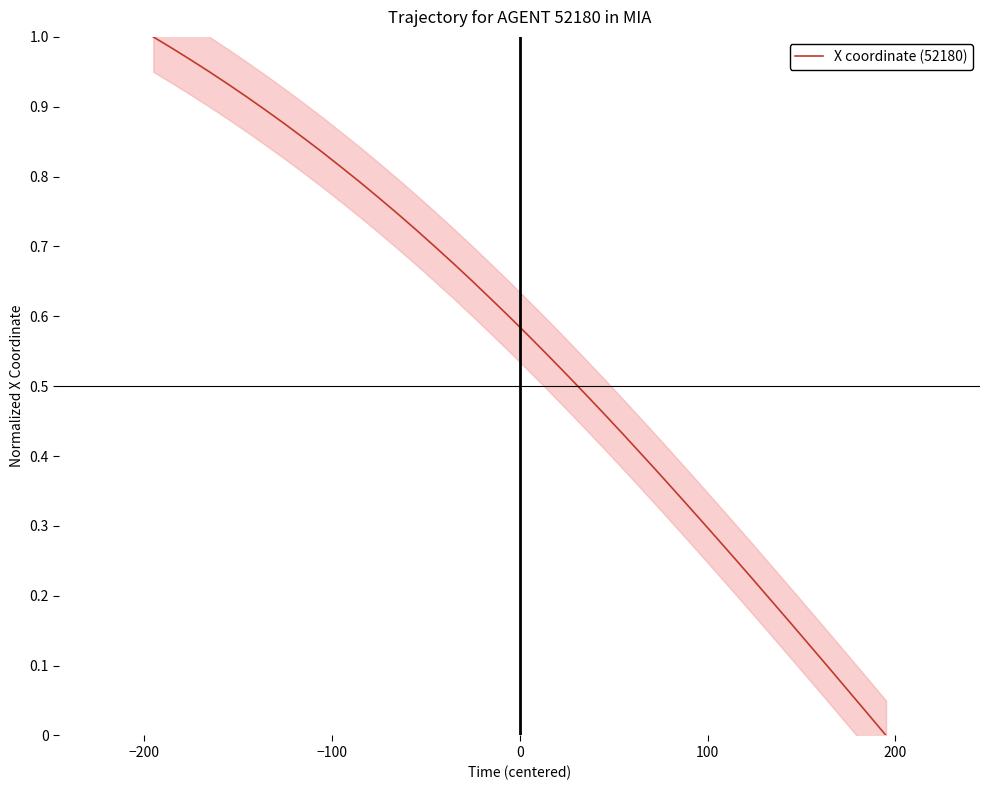

How many values are above zero?

39